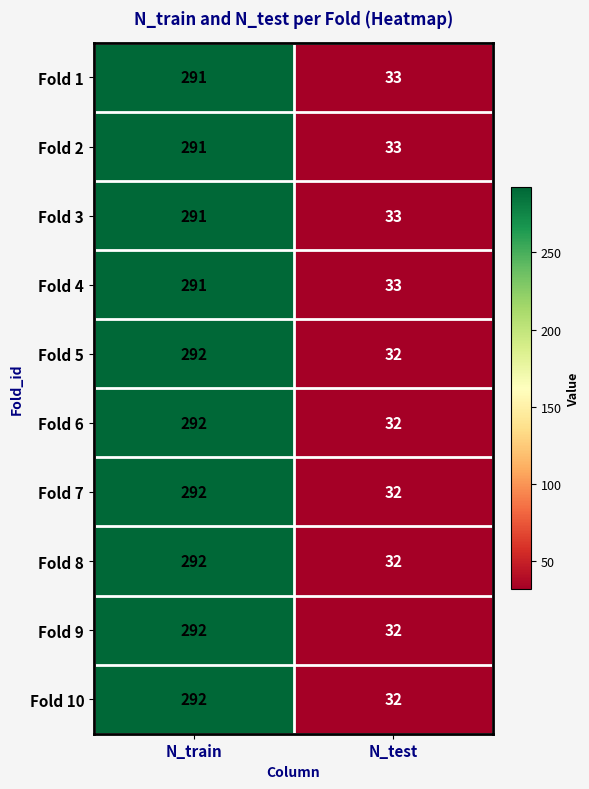

The value of Fold 4 at N_test is 53. True or false?

False